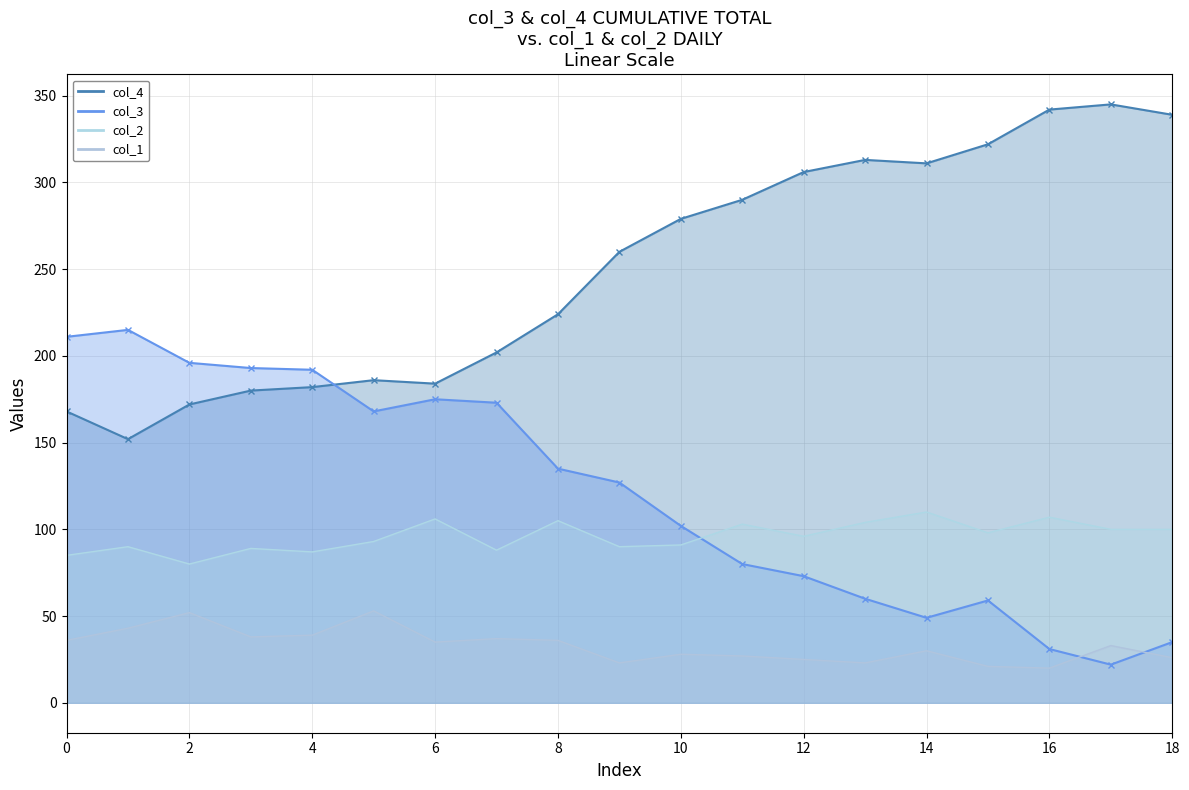

What is the total value across all series at 11?

500